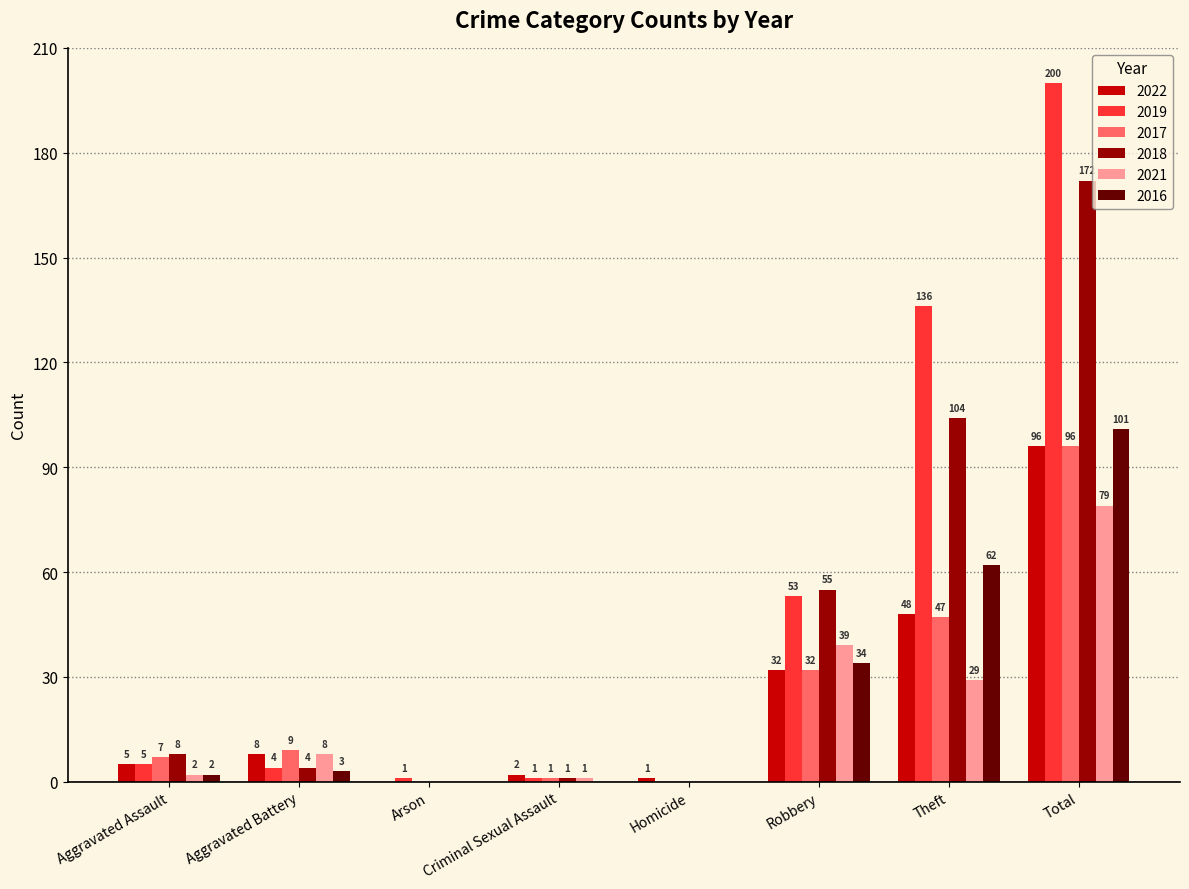

What is the average value of the 2018 series?

43